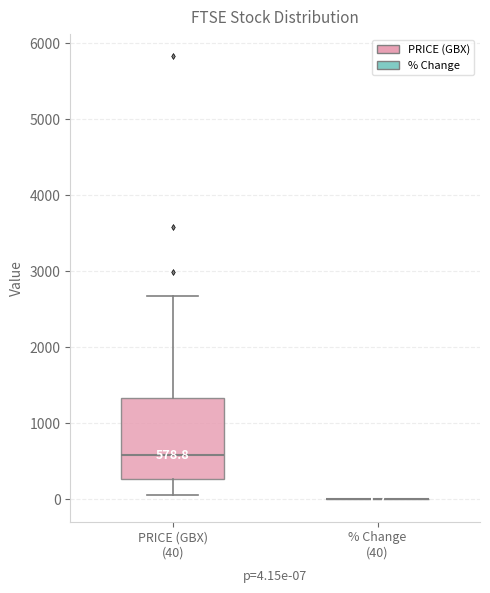

Comparing the boxes themselves (not the whiskers), which one is the tallest?

PRICE (GBX) (40)